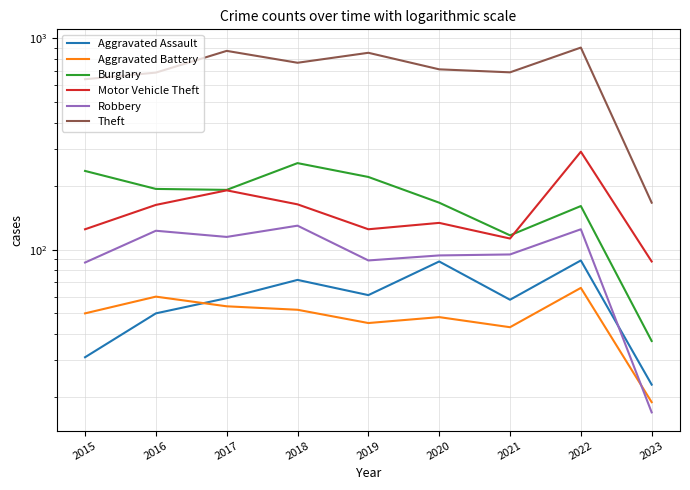

Where is Aggravated Assault nearest to the value 56?

2021